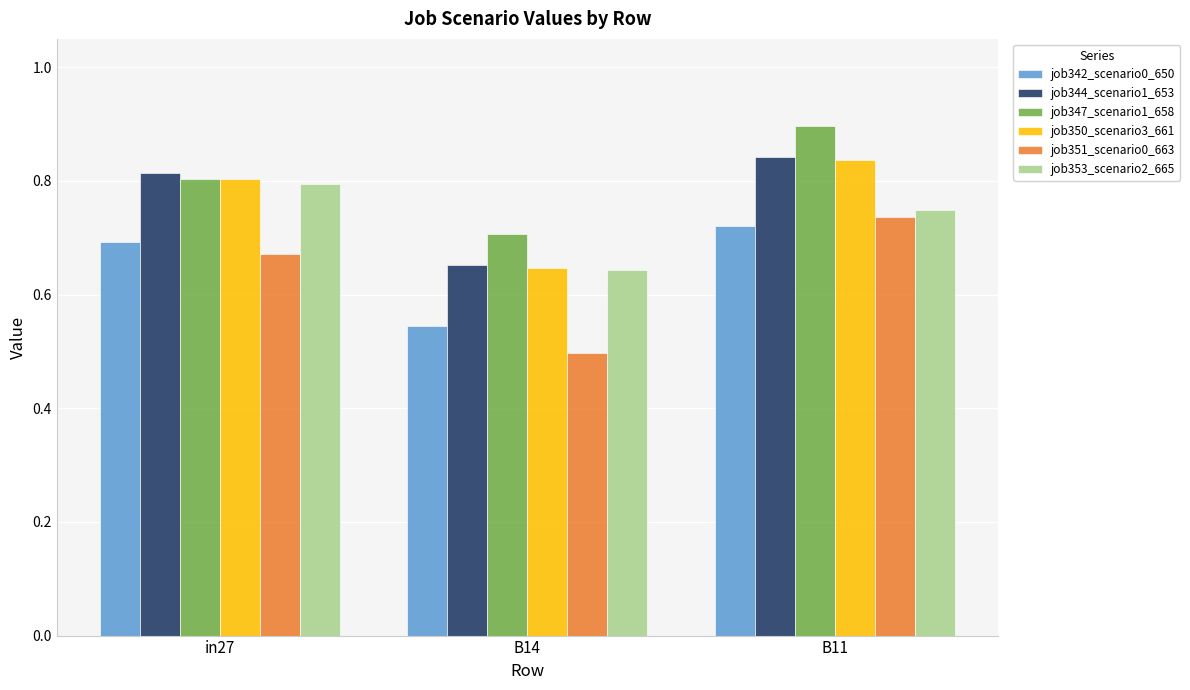

Which series has the largest range (max minus min)?

job351_scenario0_663